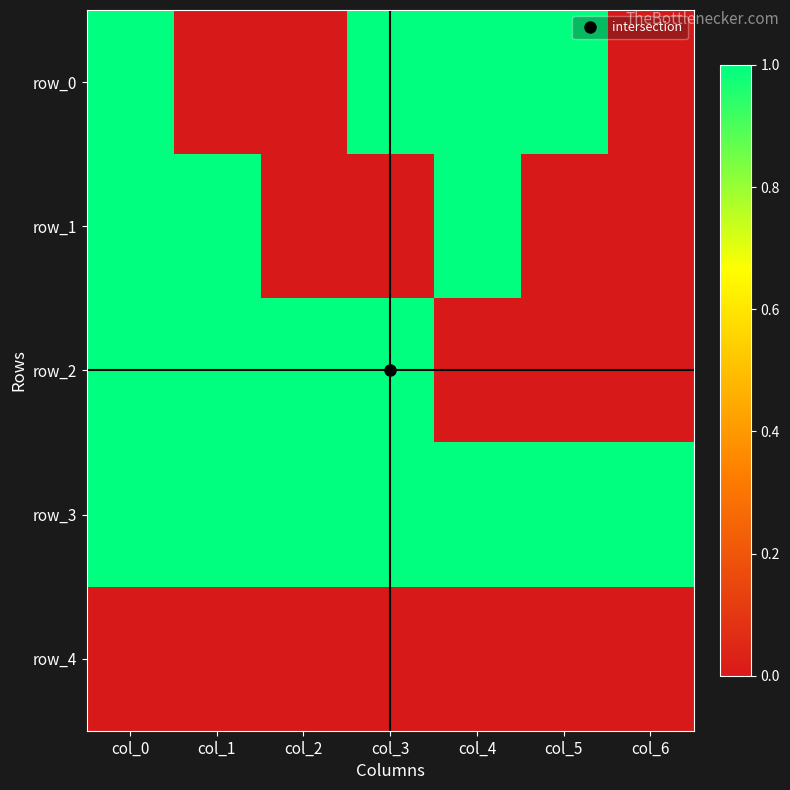

Which series has the largest total across all categories?

row_3